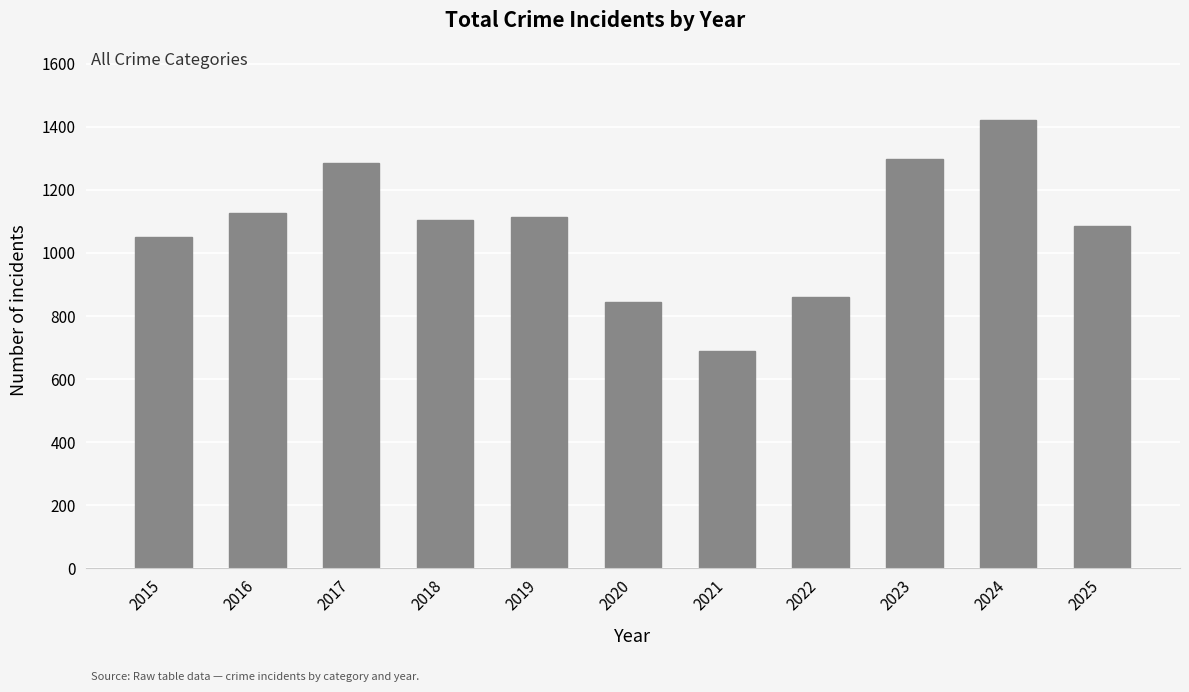

Reading right to left, list all the values displayed in this chart.

1086	1421	1299	859	688	846	1115	1106	1286	1127	1051